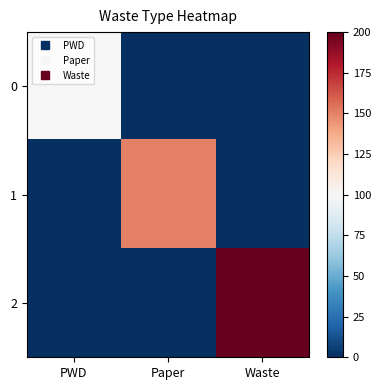

How many series are shown in this chart?

3